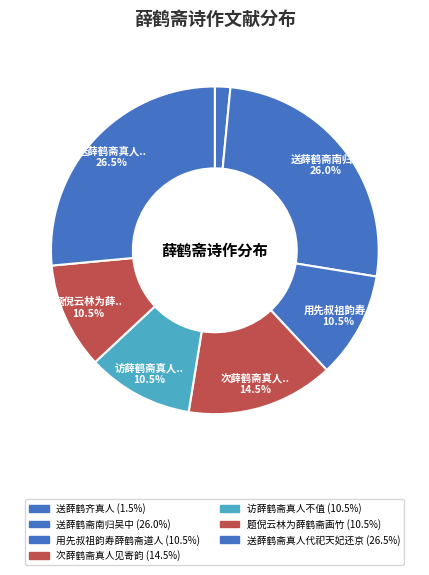

How much of the chart is everything except 送薛鹤齐真人?

98.5%